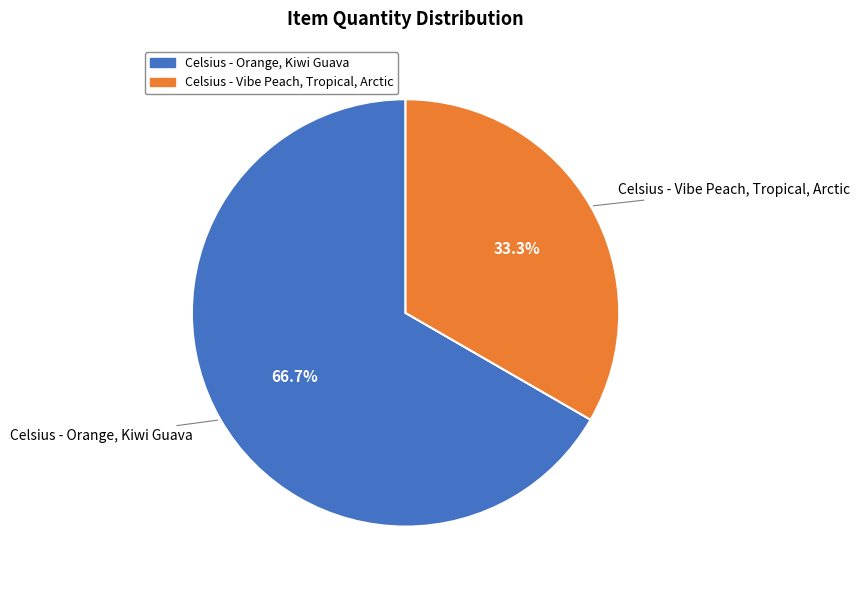

Does any single category account for the majority?

Yes